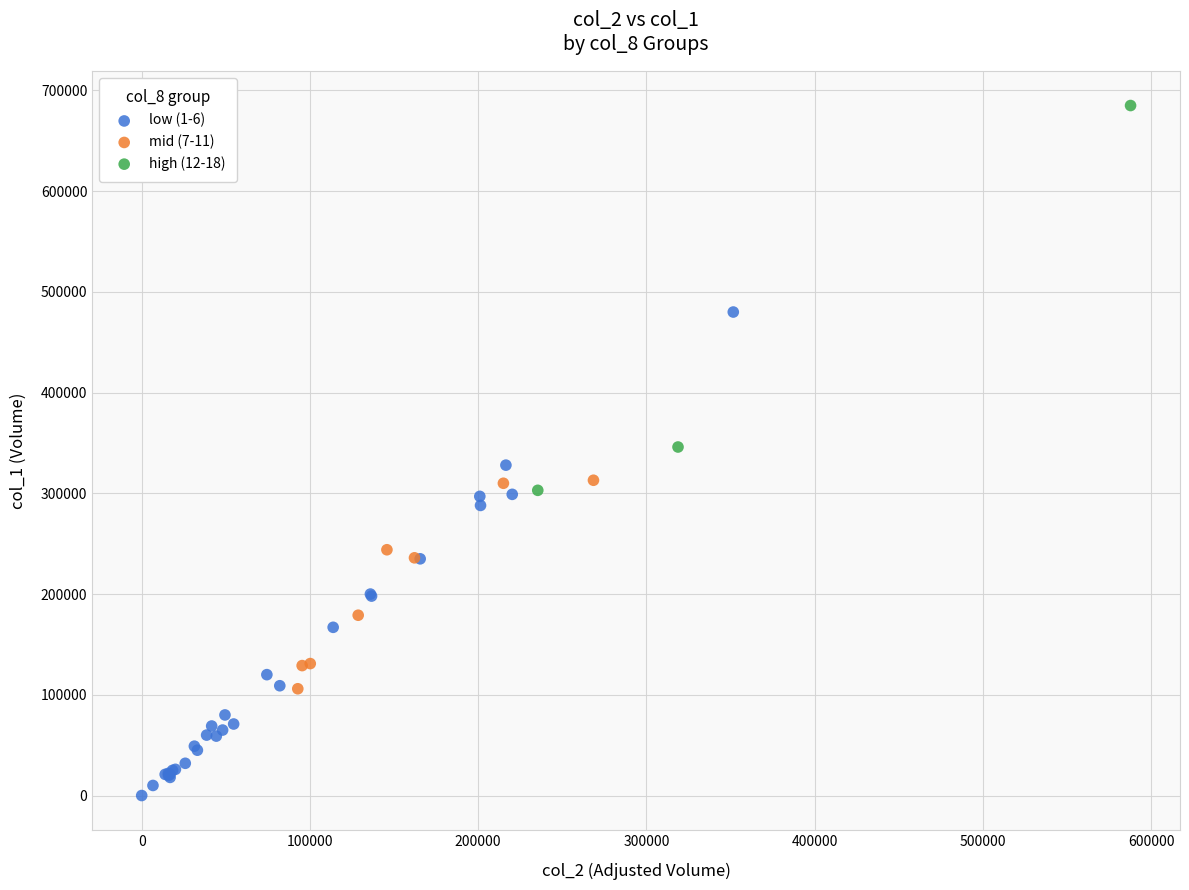

Which series has the largest Y range (max minus min)?

low (1-6)